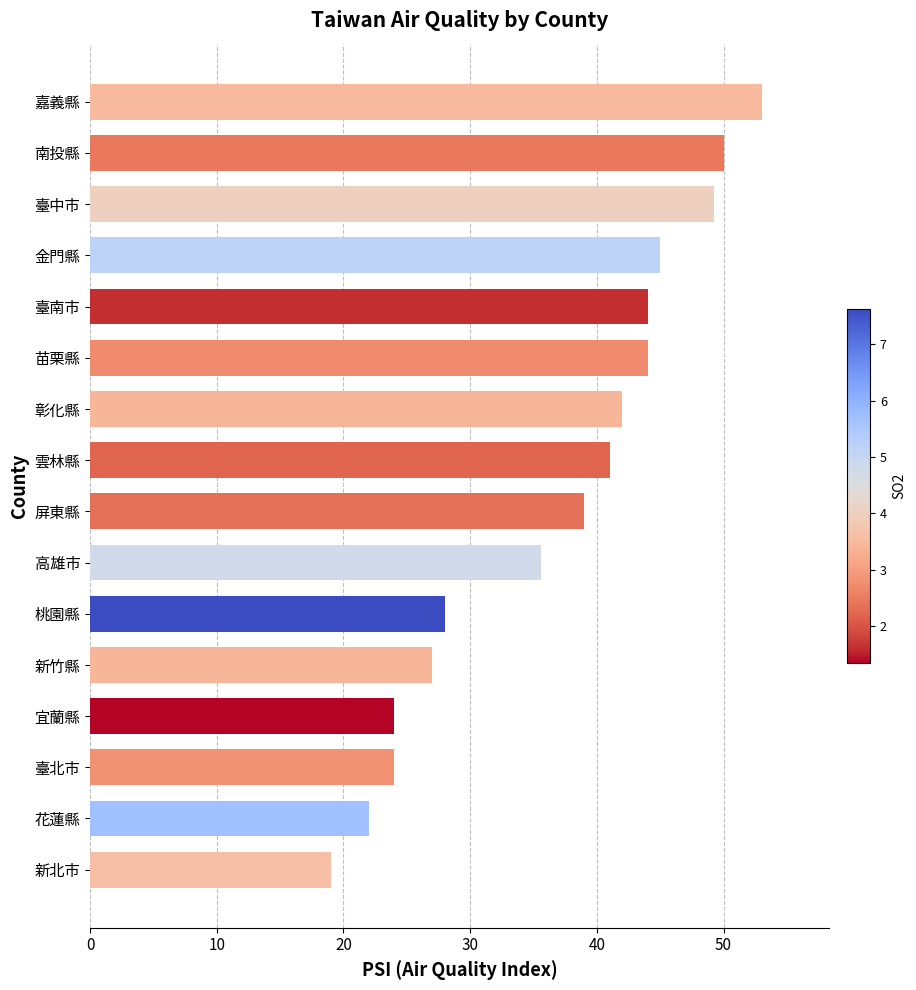

Count the number of data series in this chart.

1